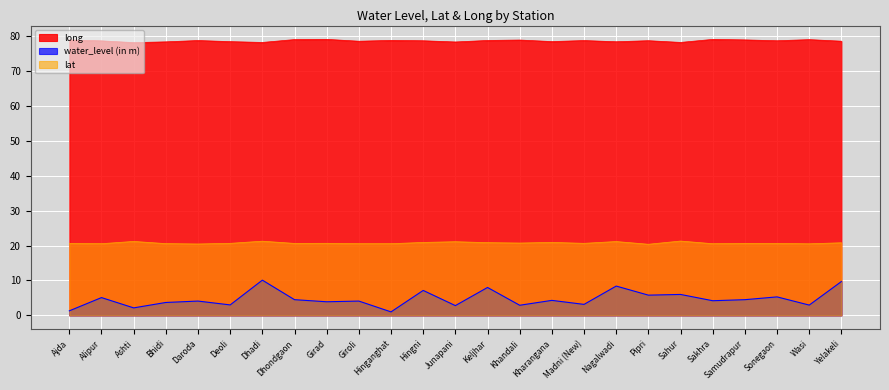

At which category does the chart reach its minimum across all series?

Hinganghat